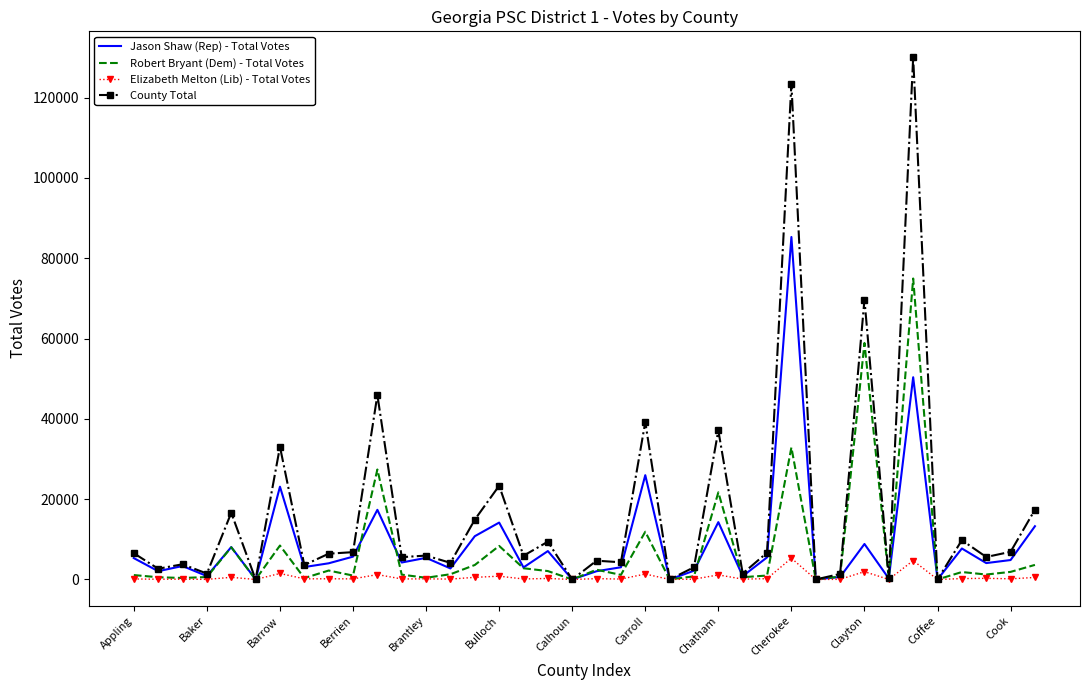

What is the greatest value displayed?

130019